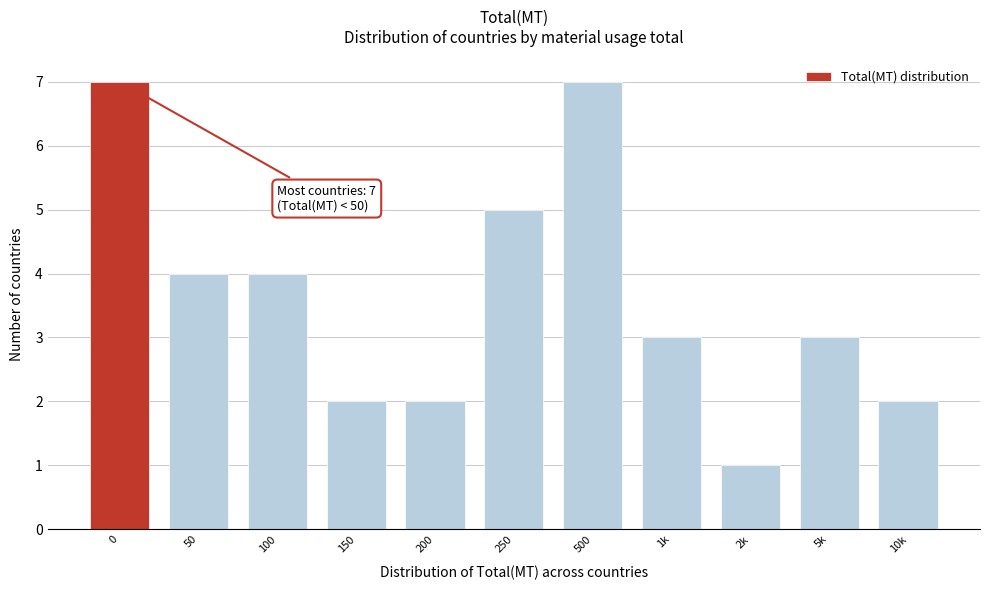

Reading right to left, list all the values displayed in this chart.

2	3	1	3	7	5	2	2	4	4	7